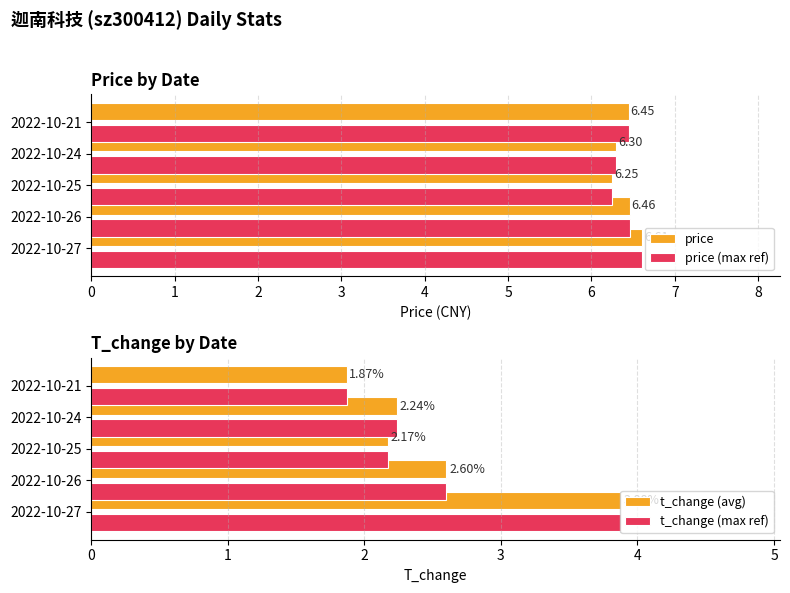

The price (max ref) series shows 6.5 at 2022-10-21. True or false?

True